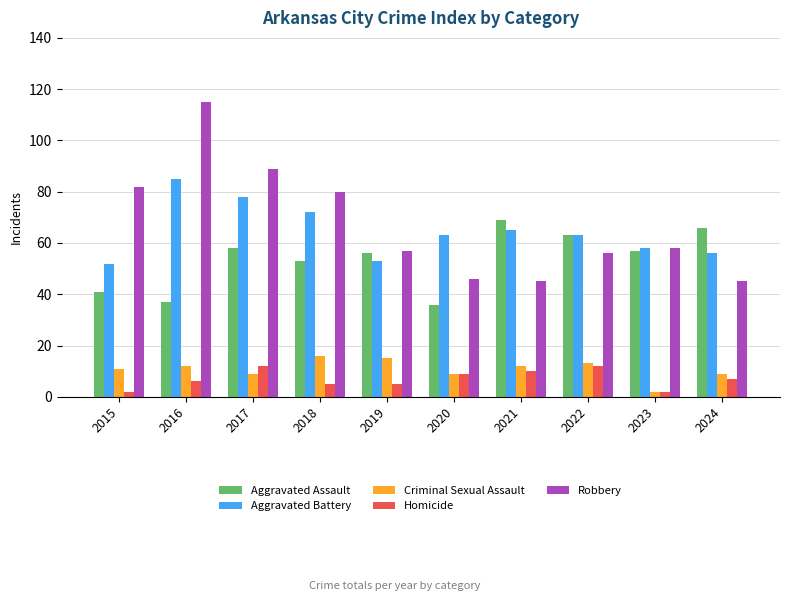

Reading left to right, list all the values displayed in this chart.

Aggravated Assault: 2015=41	2016=37	2017=58	2018=53	2019=56	2020=36	2021=69	2022=63	2023=57	2024=66
Aggravated Battery: 2015=52	2016=85	2017=78	2018=72	2019=53	2020=63	2021=65	2022=63	2023=58	2024=56
Criminal Sexual Assault: 2015=11	2016=12	2017=9	2018=16	2019=15	2020=9	2021=12	2022=13	2023=2	2024=9
Homicide: 2015=2	2016=6	2017=12	2018=5	2019=5	2020=9	2021=10	2022=12	2023=2	2024=7
Robbery: 2015=82	2016=115	2017=89	2018=80	2019=57	2020=46	2021=45	2022=56	2023=58	2024=45